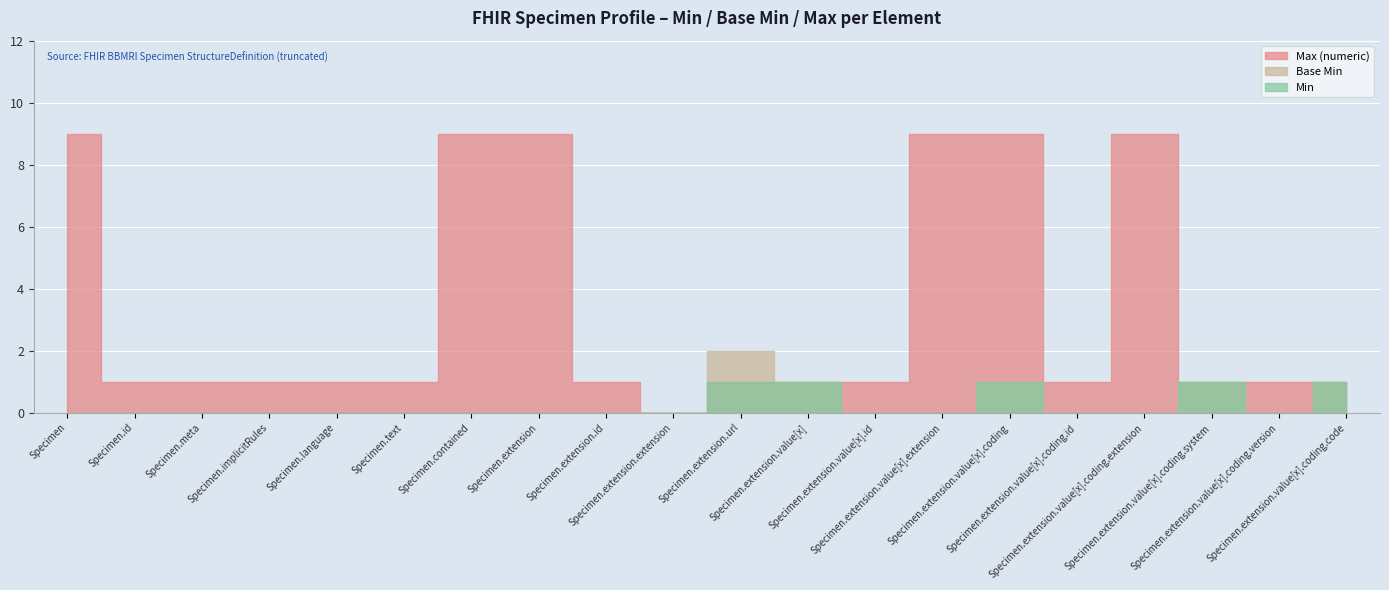

The Min series shows 0 at Specimen.contained. True or false?

True